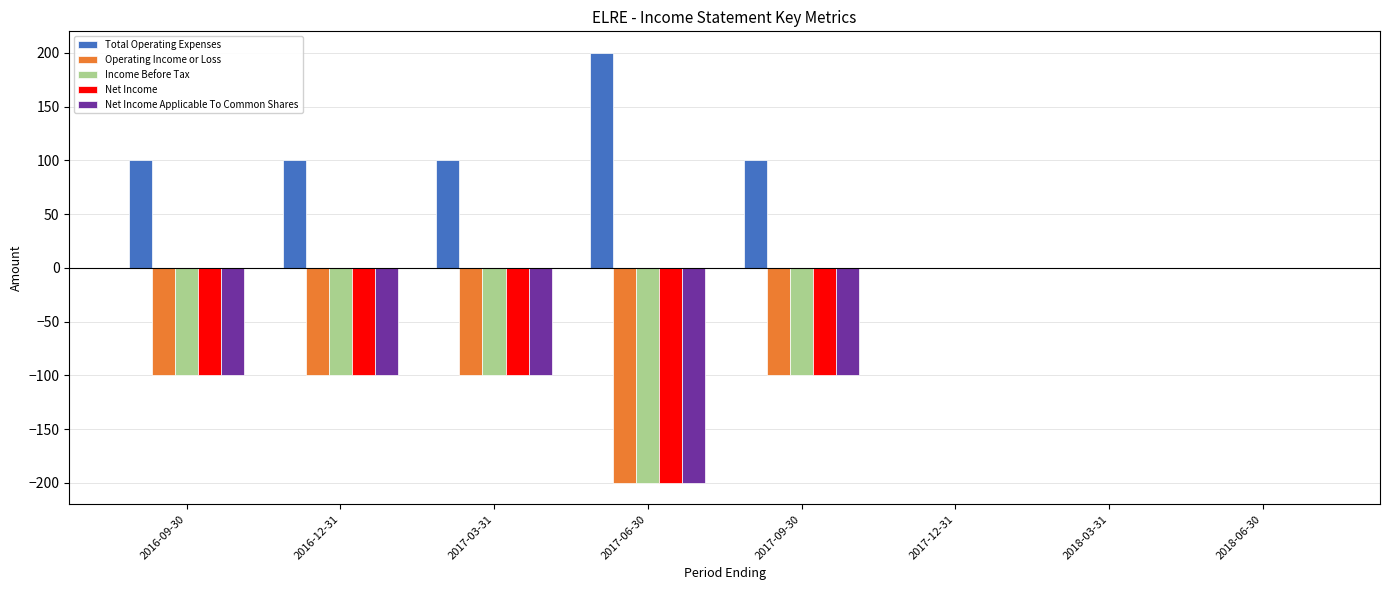

What is the sum of all Total Operating Expenses values?

600